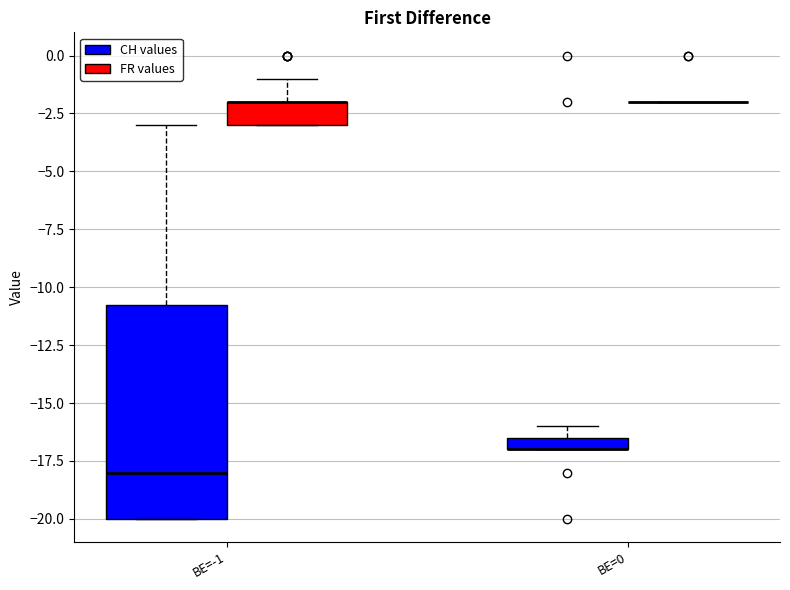

Where does the median line of the box for BE=-1 (CH values) sit on the y-axis? The values are not printed on the chart, so give them approximately, as read against the axis.

-18.0